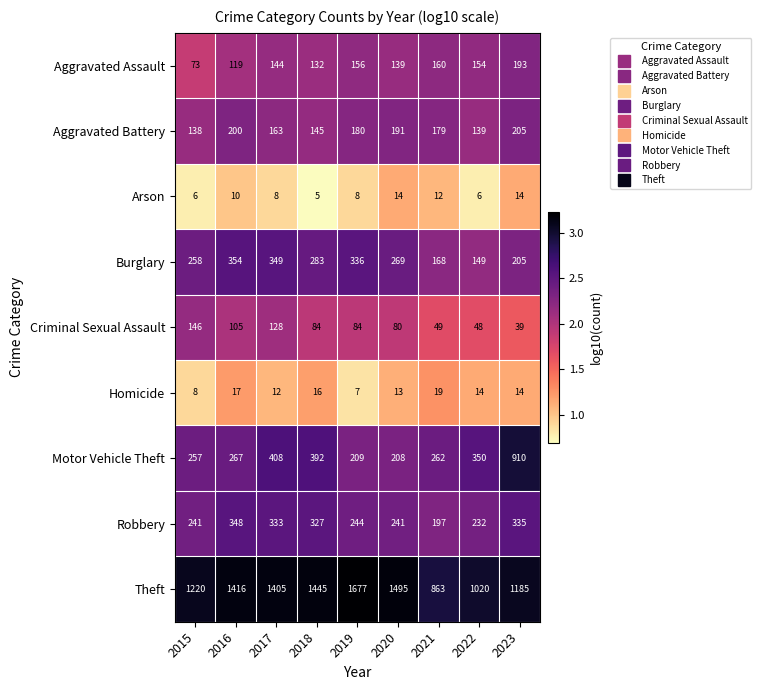

Rank the series by their maximum value, from highest to lowest.

Theft, Motor Vehicle Theft, Burglary, Robbery, Aggravated Battery, Aggravated Assault, Criminal Sexual Assault, Homicide, Arson